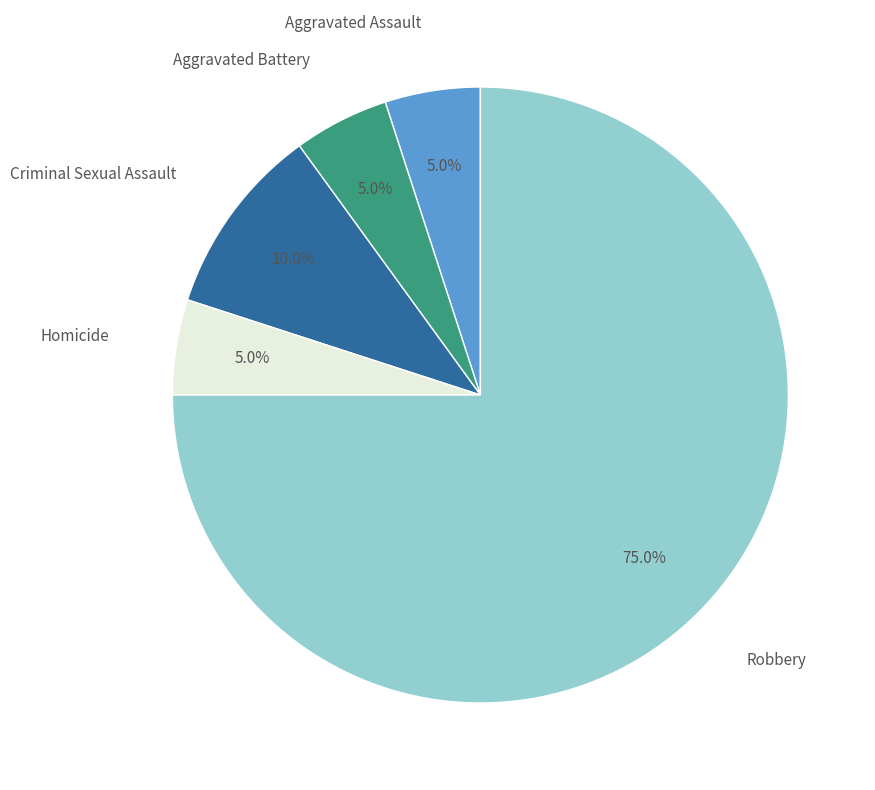

Does any single category account for the majority?

Yes